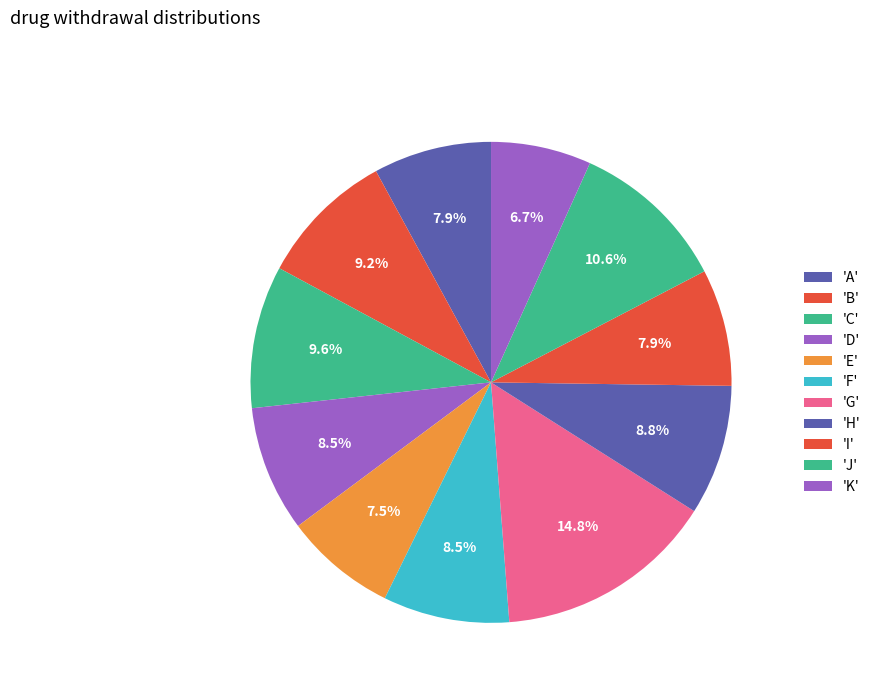

How many slices are in this pie chart?

11